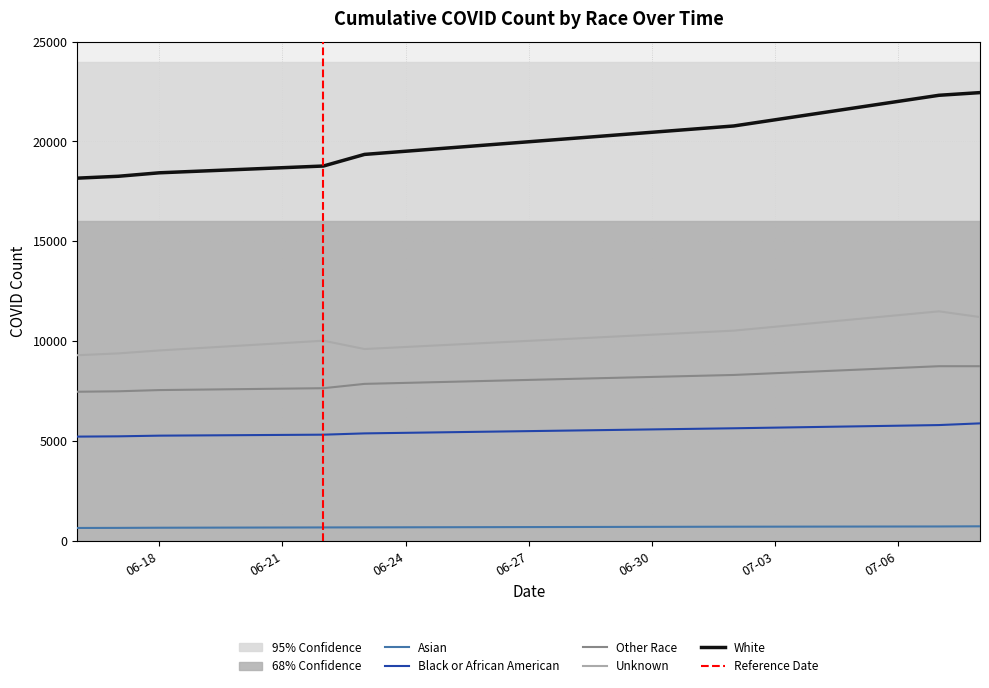

Reading left to right, list all the values displayed in this chart.

Asian: 646	650	658	673	676	709	721	729
Black or African American: 5220	5234	5268	5317	5381	5637	5798	5883
Other Race: 7466	7489	7550	7644	7860	8307	8745	8745
Unknown: 9294	9386	9534	10021	9605	10526	11492	11205
White: 18160	18254	18428	18768	19349	20773	22309	22443